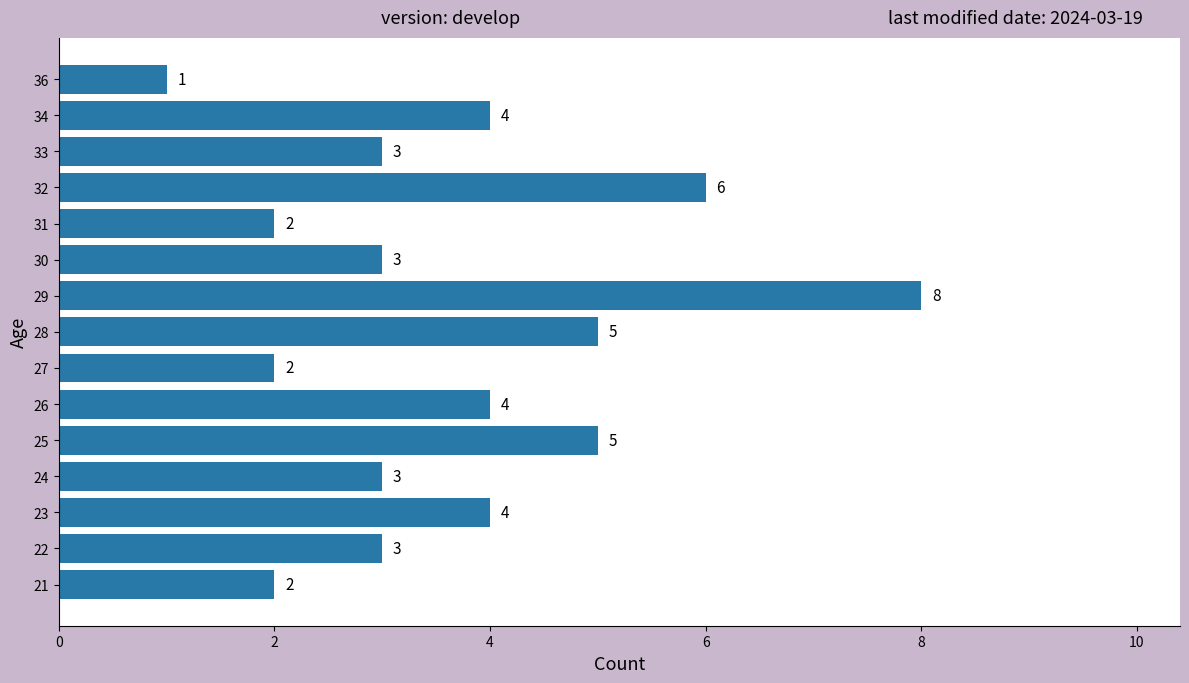

The chart shows a value of 4 at 23. True or false?

True